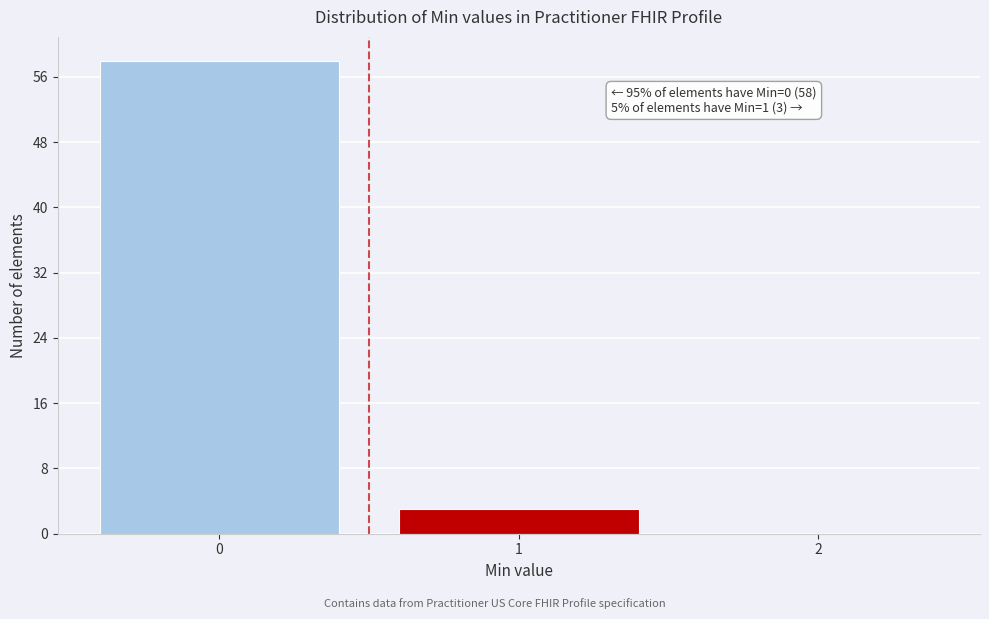

Reading left to right, what are all the values shown in this chart?

0=58	1=3	2=0